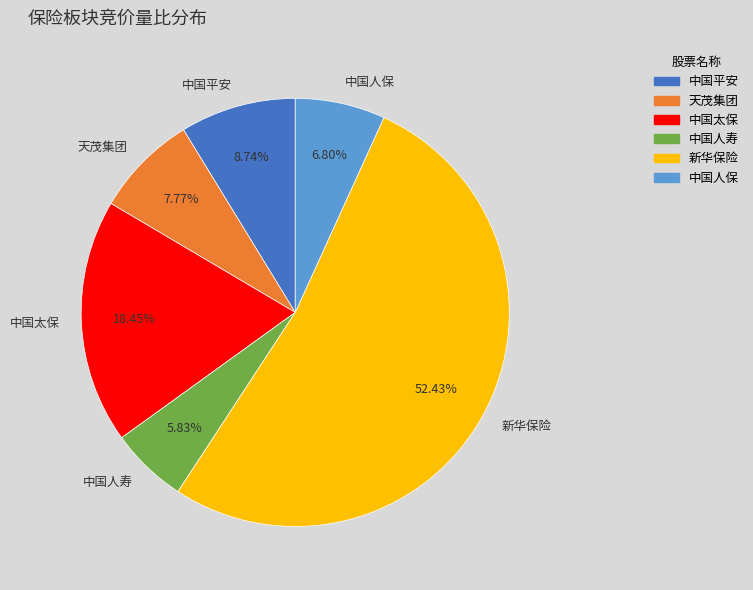

Rank the categories by value from lowest to highest.

中国人寿, 中国人保, 天茂集团, 中国平安, 中国太保, 新华保险